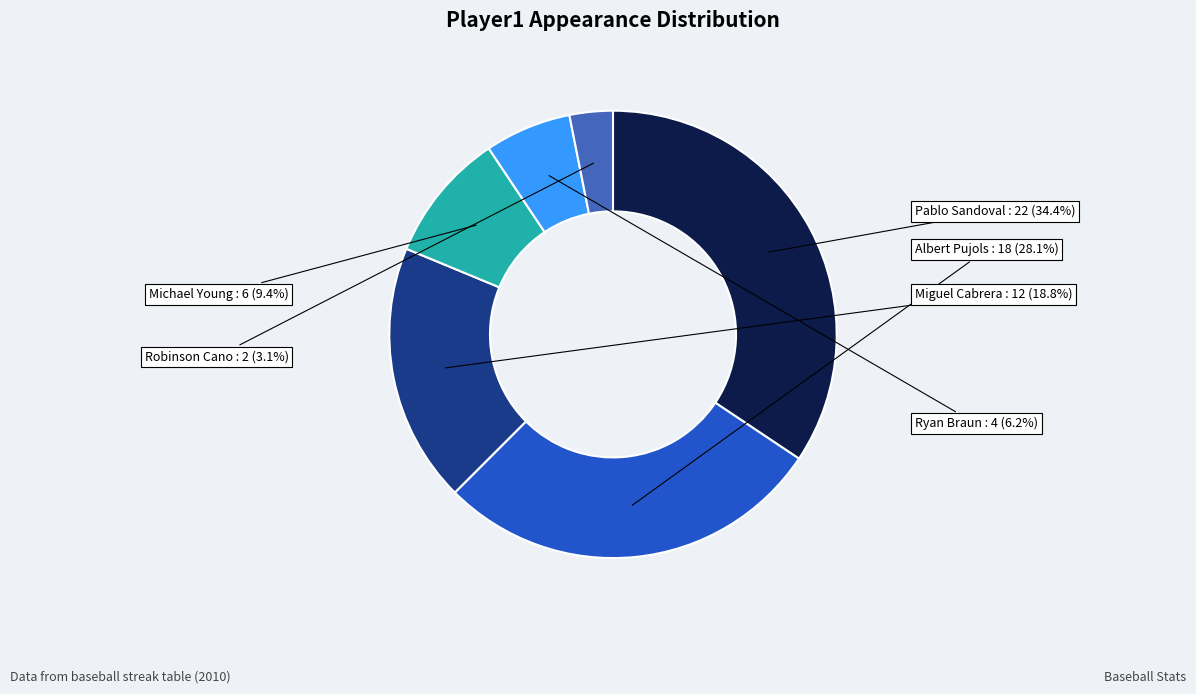

Is there a majority slice in this chart?

No